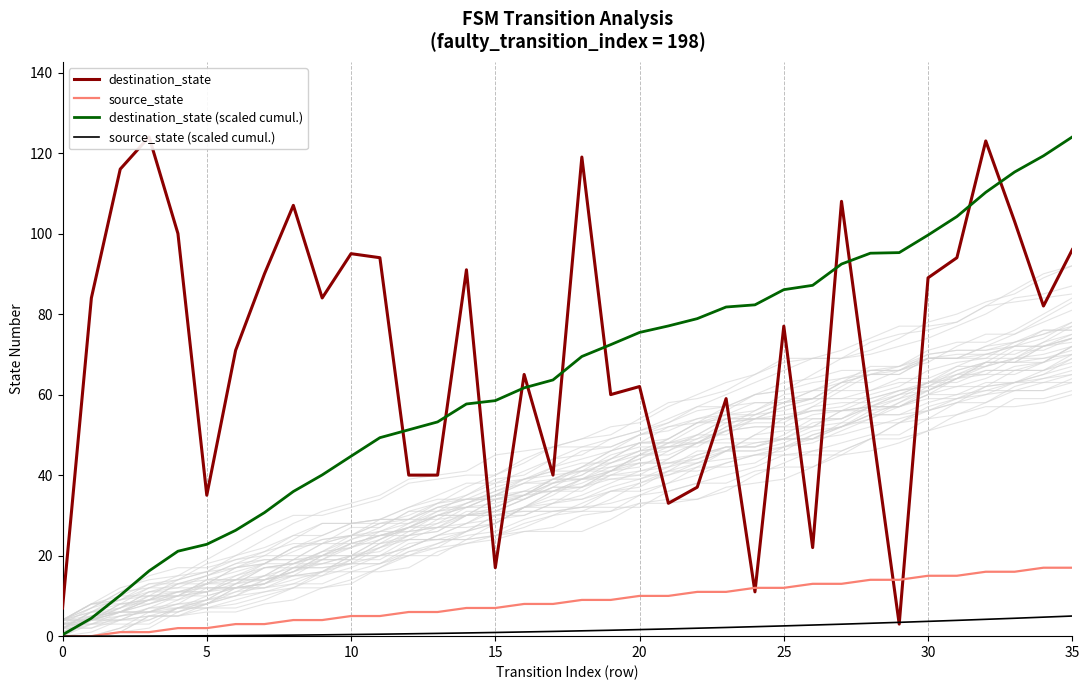

What is the maximum value for destination_state (scaled cumul.)?

124.0